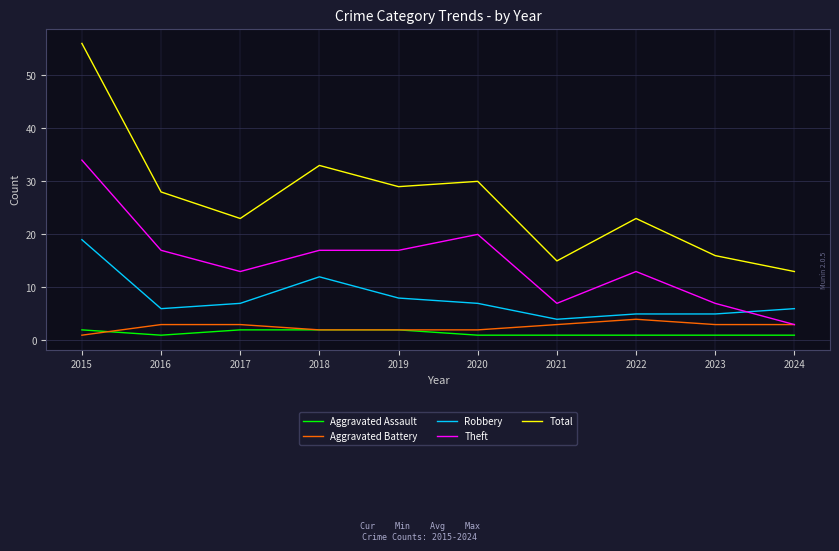

Reading right to left, list all the values displayed in this chart.

Aggravated Assault: 2024=1	2023=1	2022=1	2021=1	2020=1	2019=2	2018=2	2017=2	2016=1	2015=2
Aggravated Battery: 2024=3	2023=3	2022=4	2021=3	2020=2	2019=2	2018=2	2017=3	2016=3	2015=1
Robbery: 2024=6	2023=5	2022=5	2021=4	2020=7	2019=8	2018=12	2017=7	2016=6	2015=19
Theft: 2024=3	2023=7	2022=13	2021=7	2020=20	2019=17	2018=17	2017=13	2016=17	2015=34
Total: 2024=13	2023=16	2022=23	2021=15	2020=30	2019=29	2018=33	2017=23	2016=28	2015=56